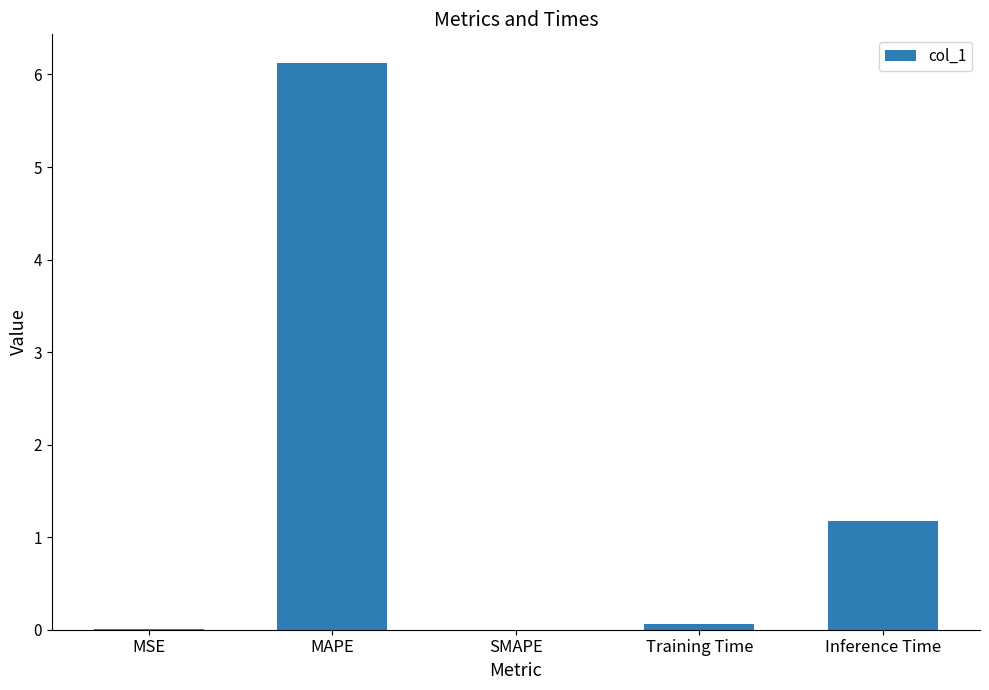

Between Inference Time and Training Time, which is larger?

Inference Time